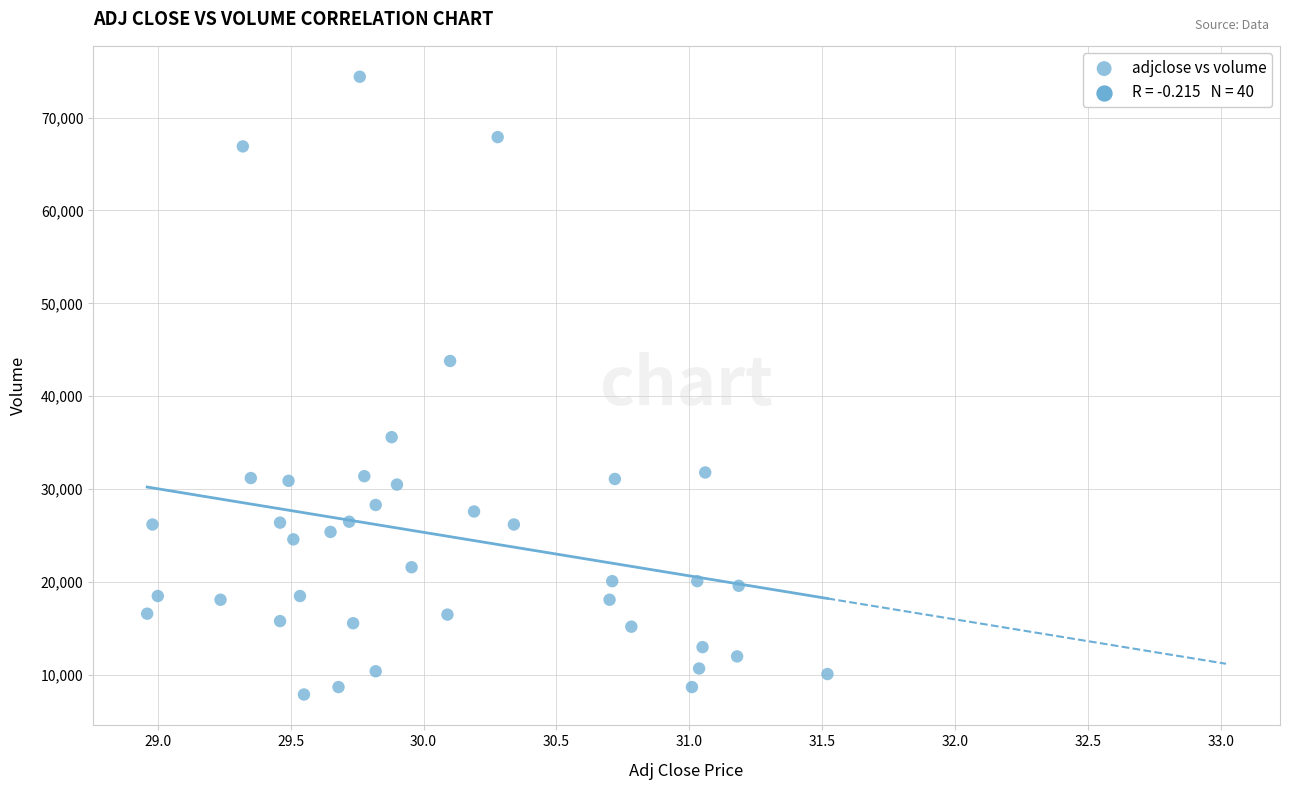

What is the range of Y values (max minus min)?

66500